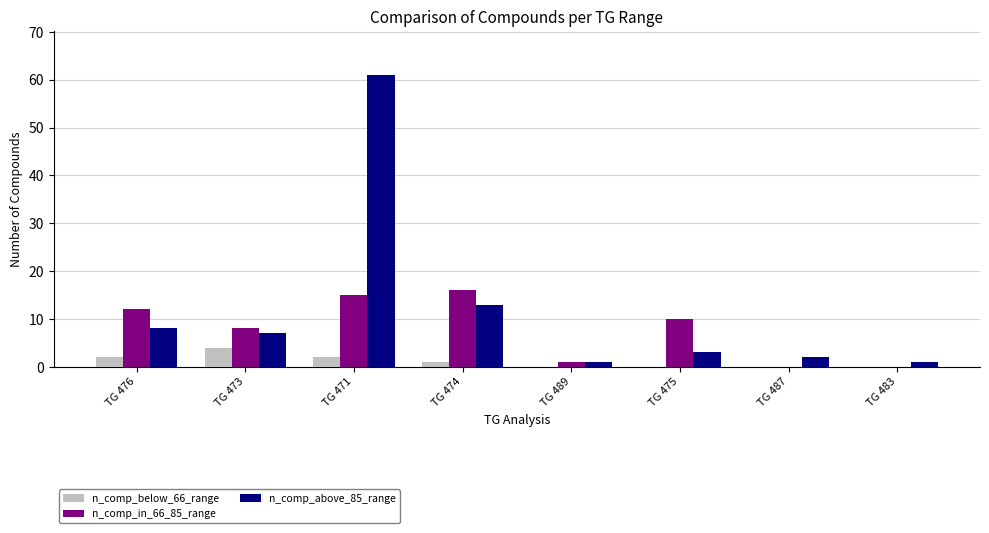

What is the total value across all series at TG 471?

78